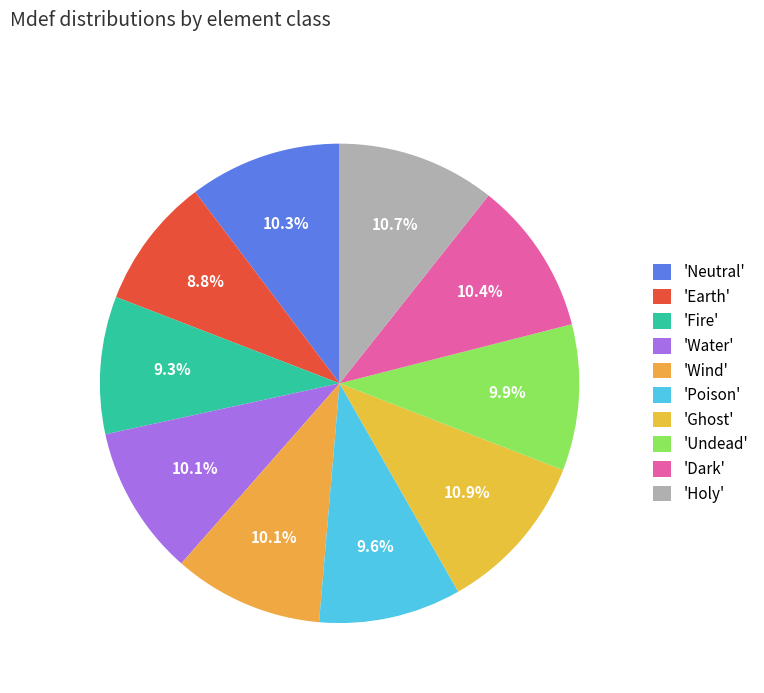

Count the number of slices in the pie.

10